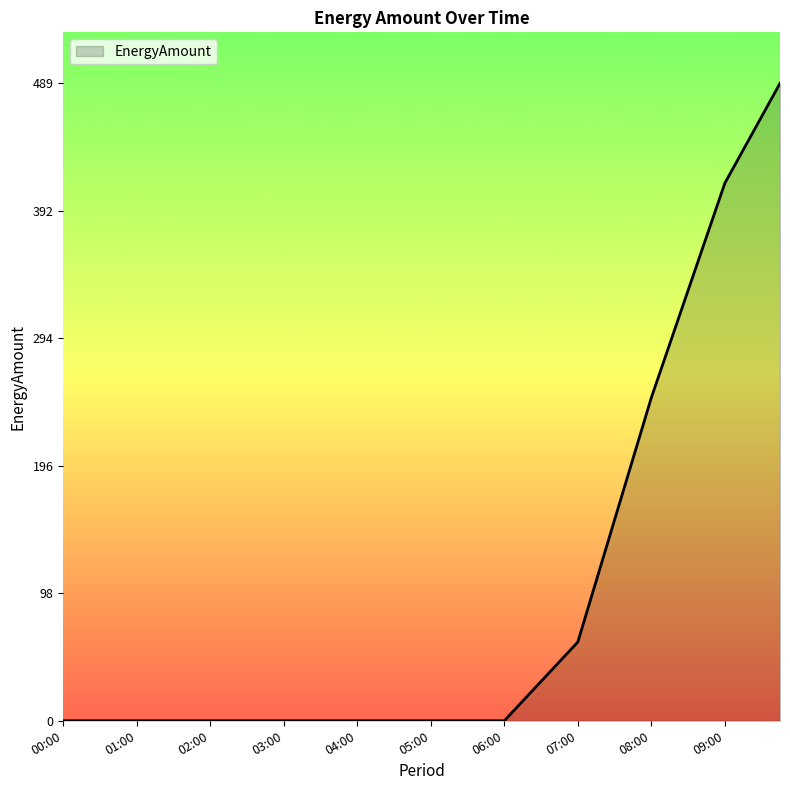

What is the greatest value displayed?

489.5